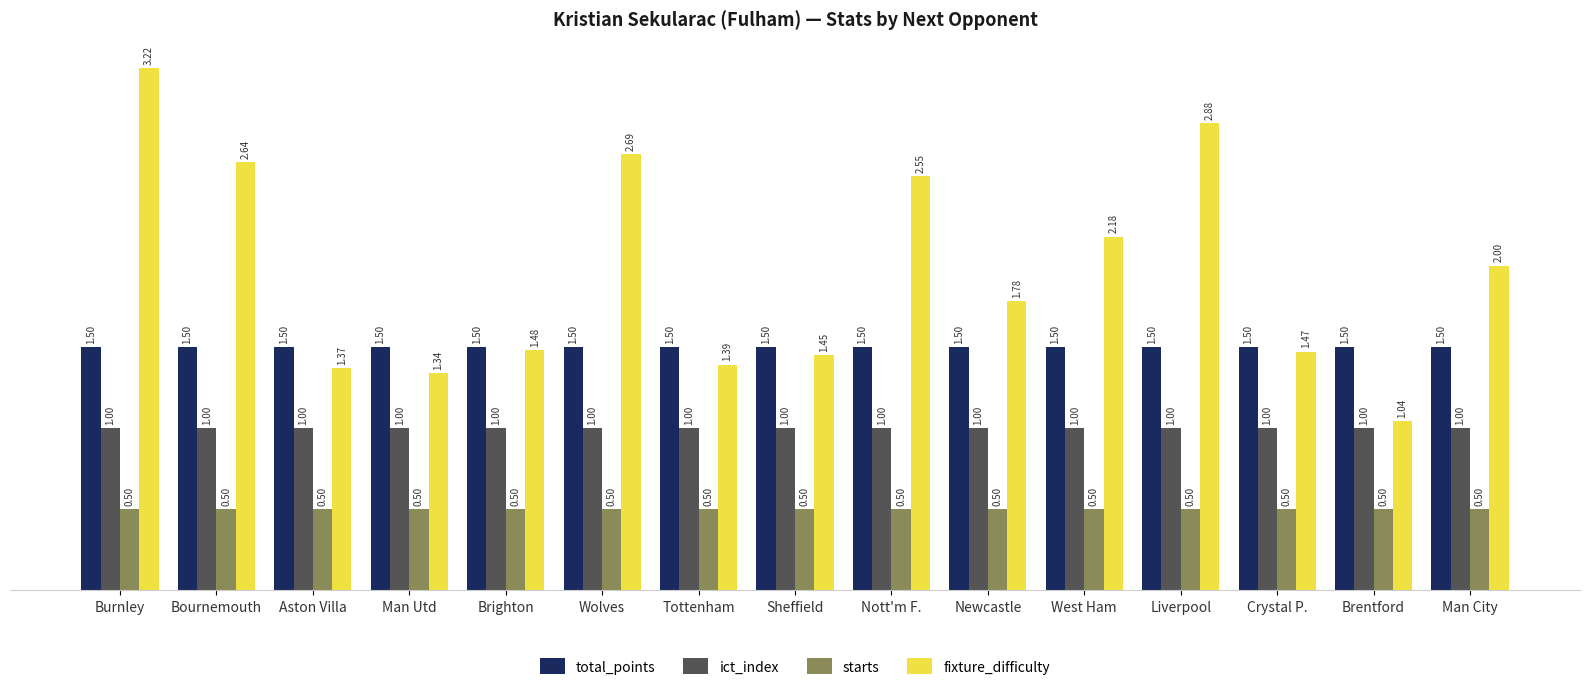

List the series in order of their overall mean, highest first.

fixture_difficulty, total_points, ict_index, starts